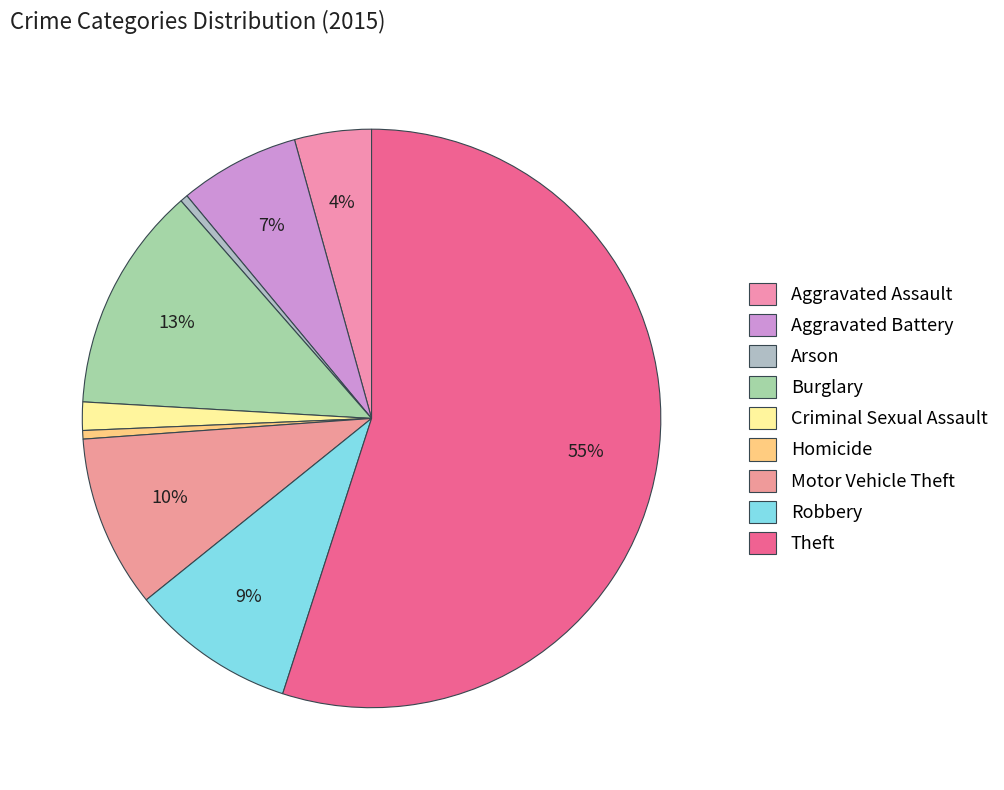

How many slices are in this pie chart?

9